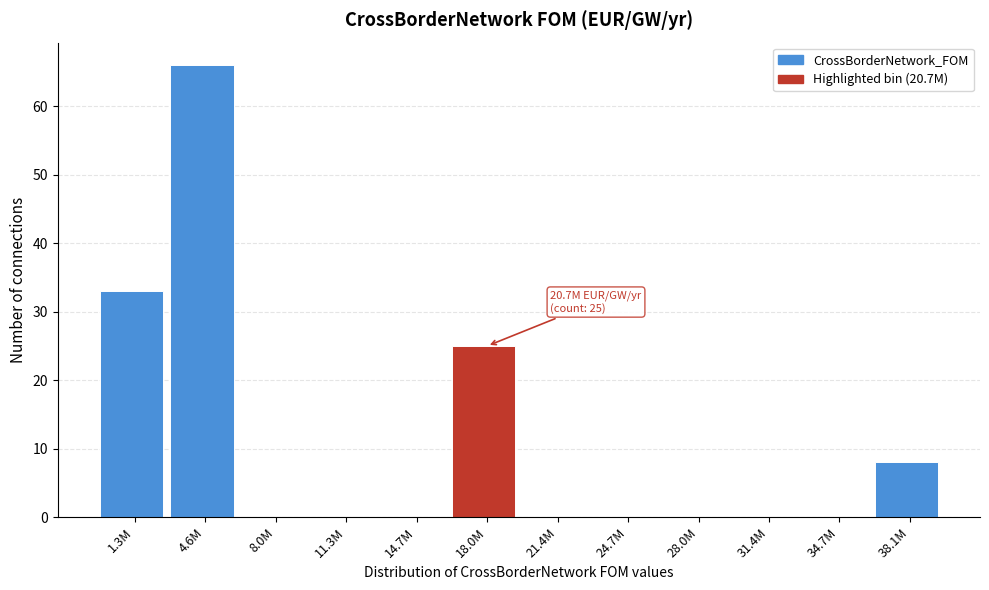

Reading left to right, extract all data points from this chart.

1.3M=33	4.6M=66	8.0M=0	11.3M=0	14.7M=0	18.0M=25	21.4M=0	24.7M=0	28.0M=0	31.4M=0	34.7M=0	38.1M=8